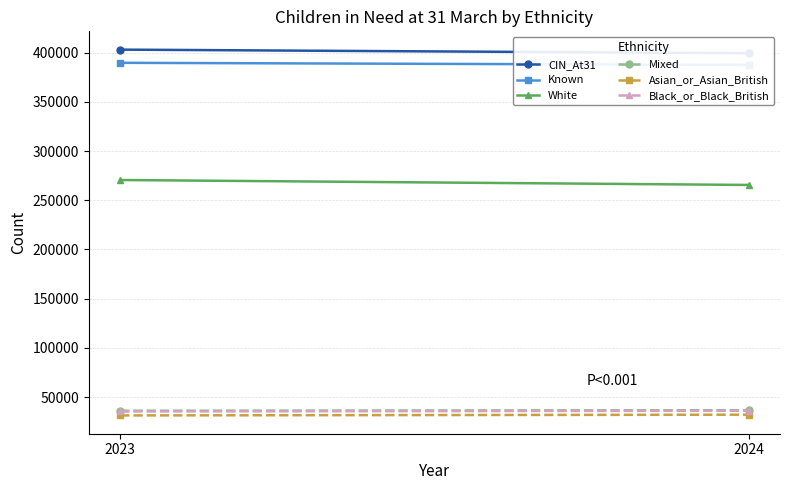

The value of Mixed at 2023 is 51727. True or false?

False